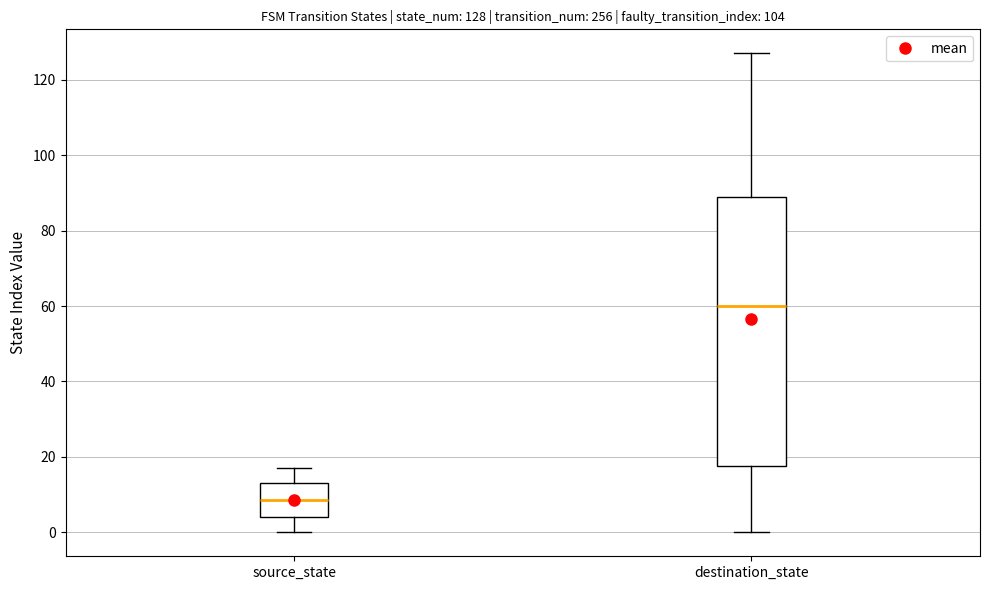

Comparing the boxes themselves (not the whiskers), which one is the tallest?

destination_state